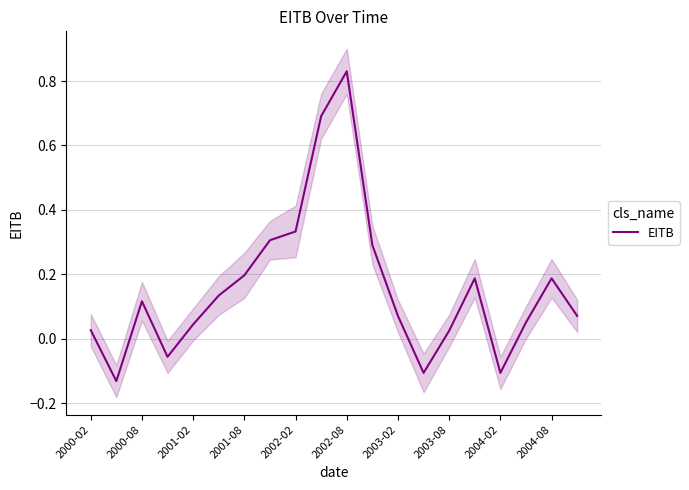

Is it true that EITB equals 0.2 at 2001-08?

True